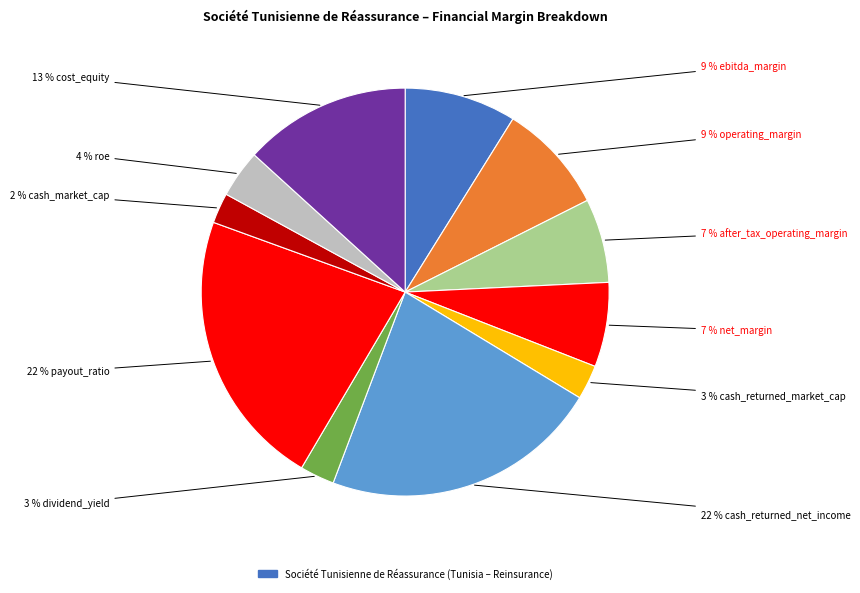

Rank the categories by value from highest to lowest.

cash_returned_net_income, payout_ratio, cost_equity, ebitda_margin, operating_margin, net_margin, after_tax_operating_margin, roe, cash_returned_market_cap, dividend_yield, cash_market_cap